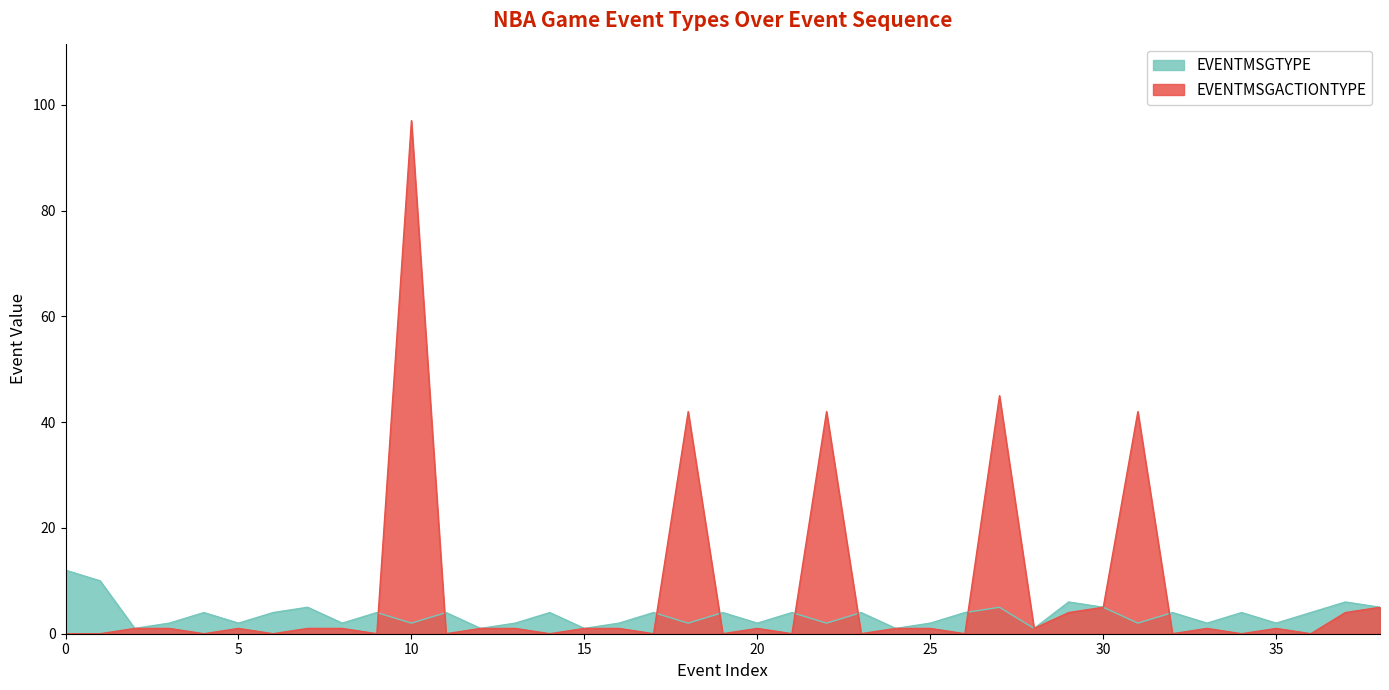

At which category does EVENTMSGACTIONTYPE reach its first local peak?

5